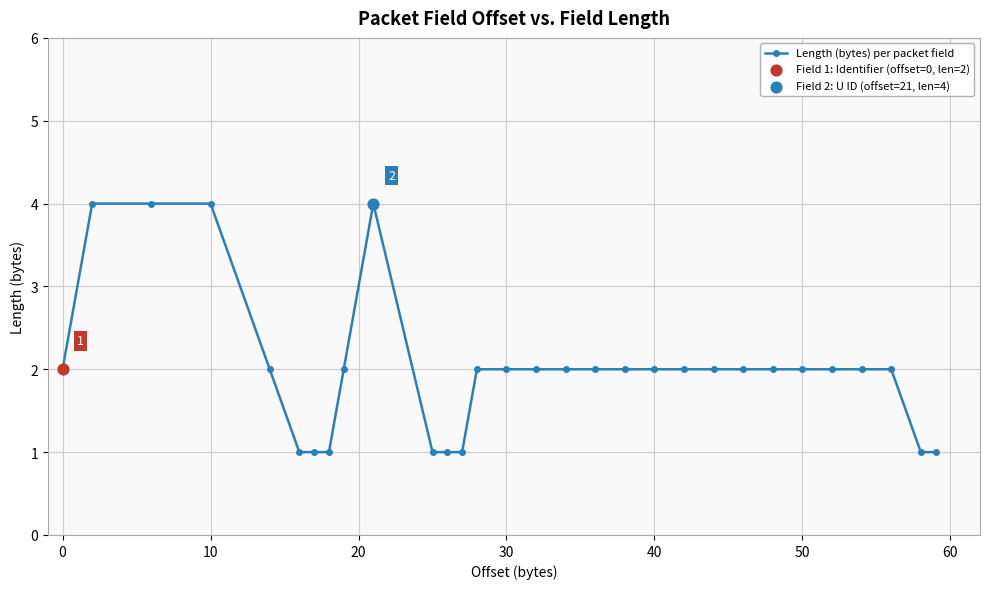

What is the greatest value displayed?

4